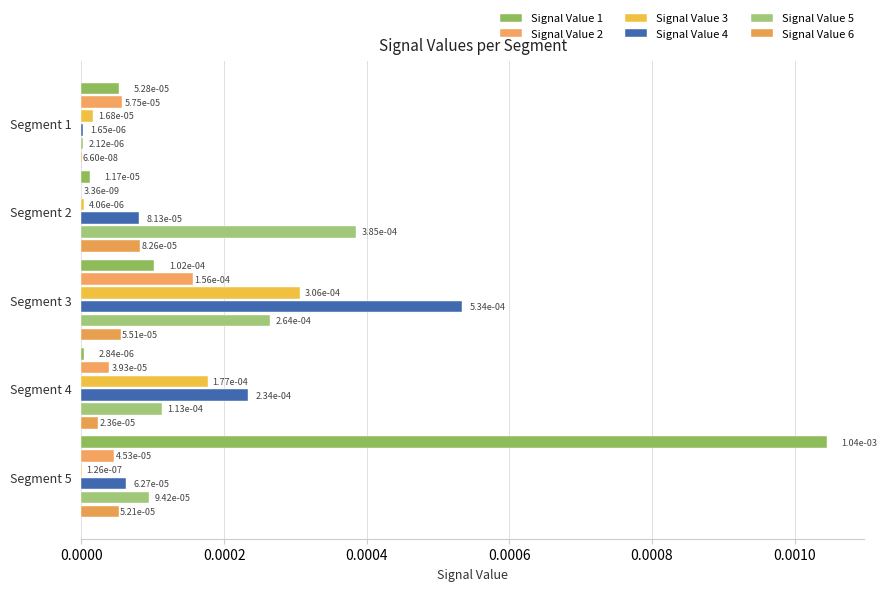

How many data points does each series have?

5